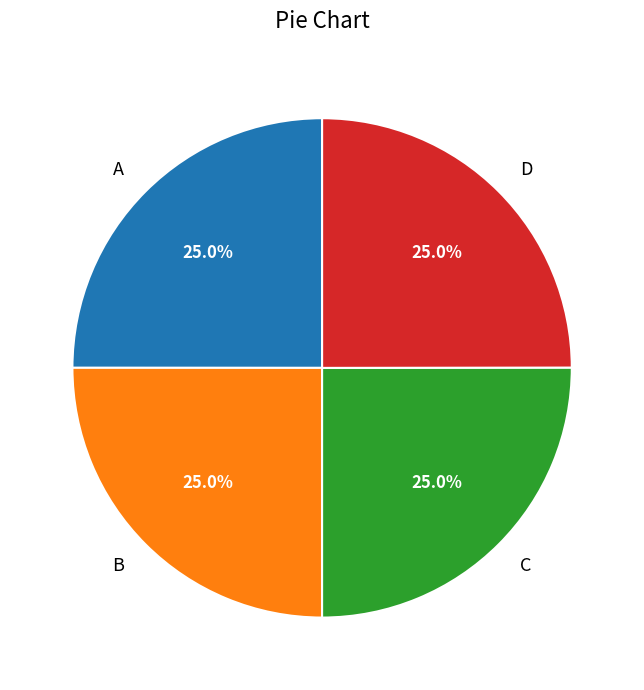

What percentage do D and B together represent?

50.0%